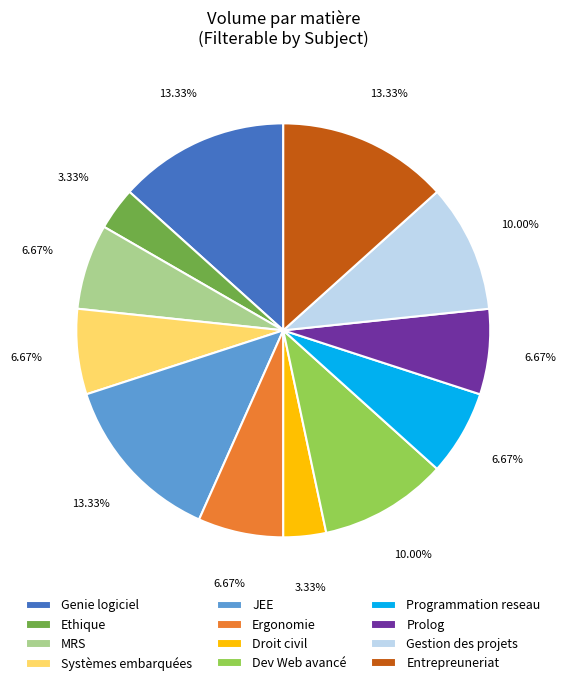

Is Programmation reseau the majority of the pie?

No